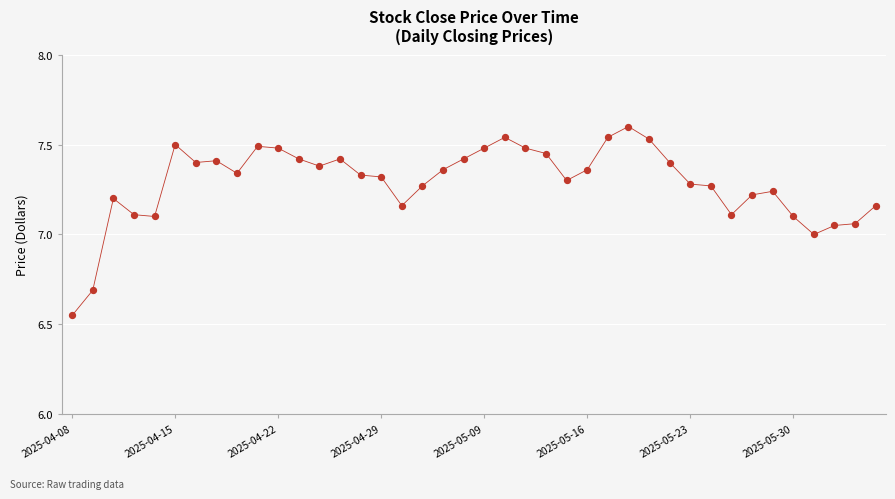

What is the greatest value displayed?

7.6